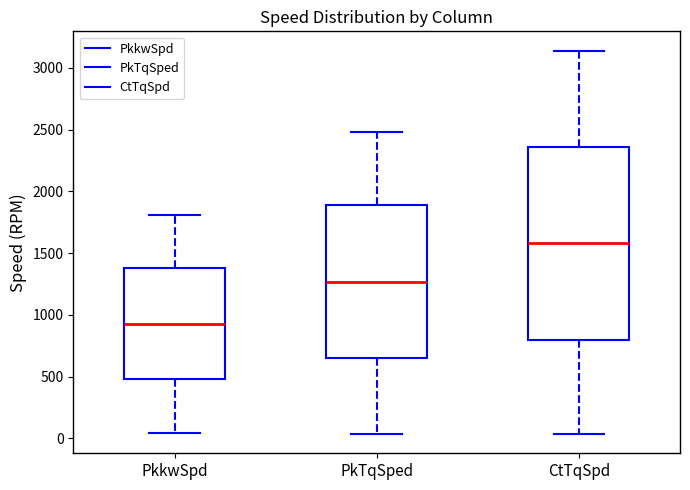

Where is the lower edge of the box for PkkwSpd on the y-axis? The values are not printed on the chart, so give them approximately, as read against the axis.

500